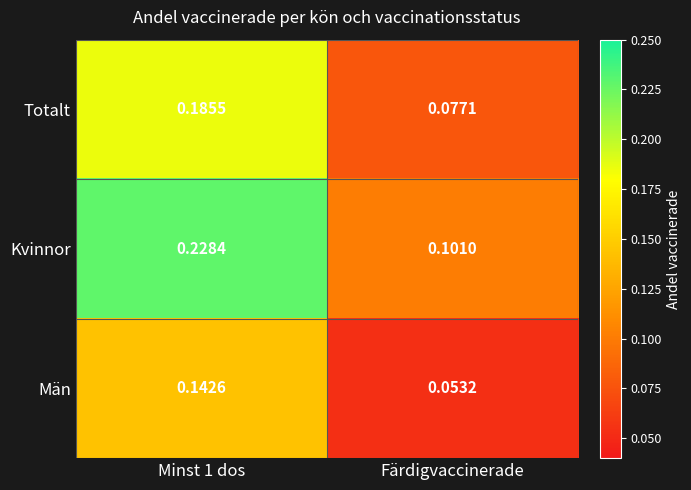

Which series has the largest total across all categories?

Kvinnor